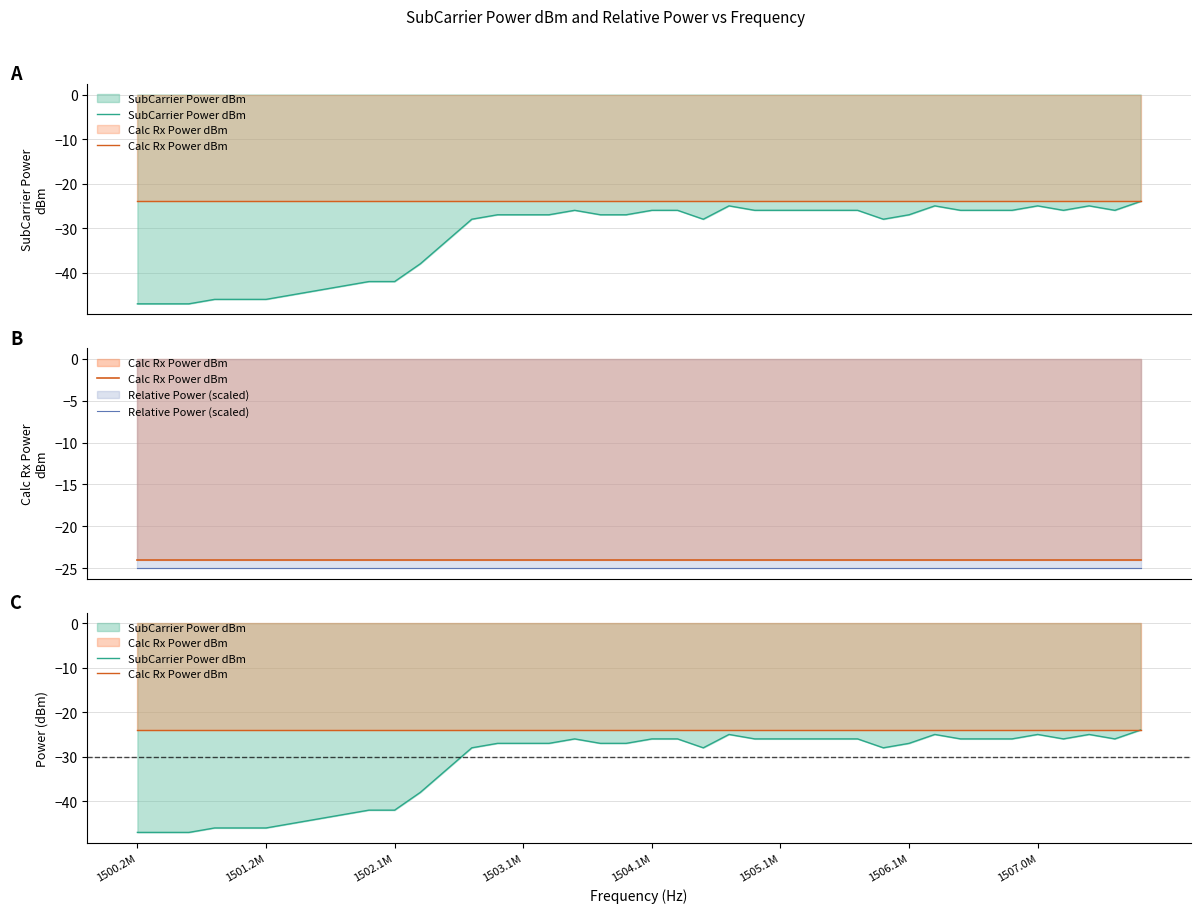

What is the value of the Calc Rx Power dBm point at the 5th from the left?

-24